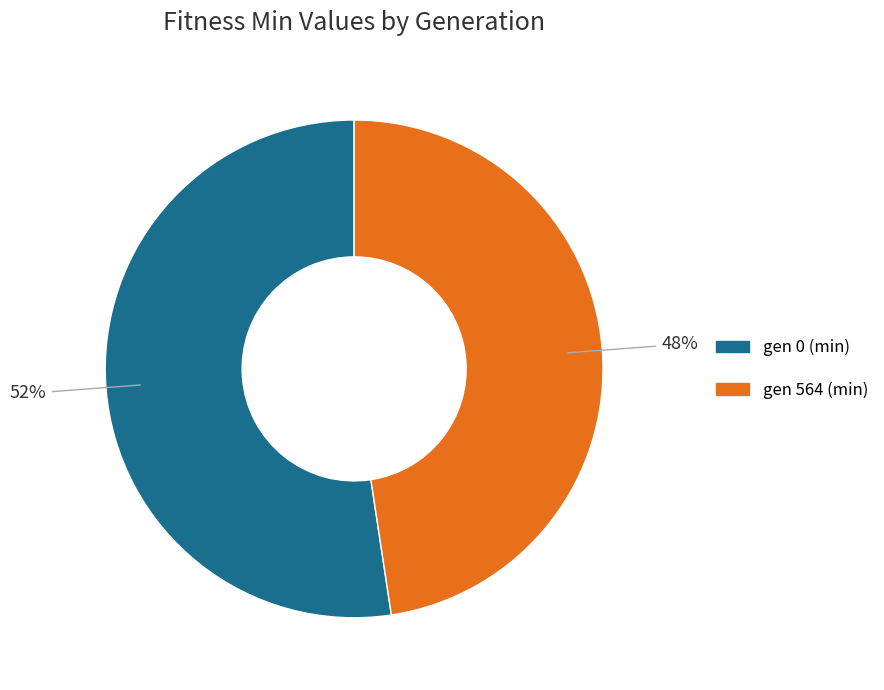

How many slices are in this pie chart?

2